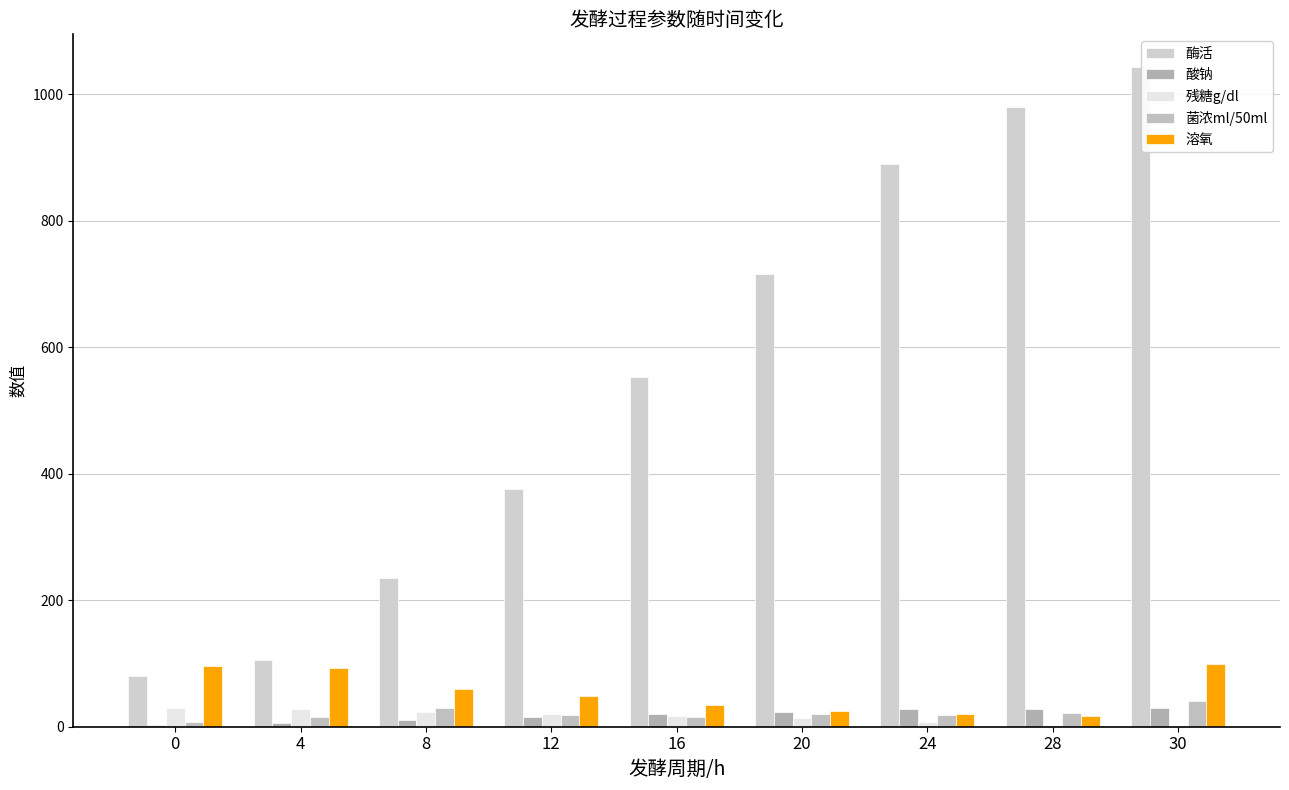

Is the value of 酸钠 at 0 greater than the value of 菌浓ml/50ml at 8?

No